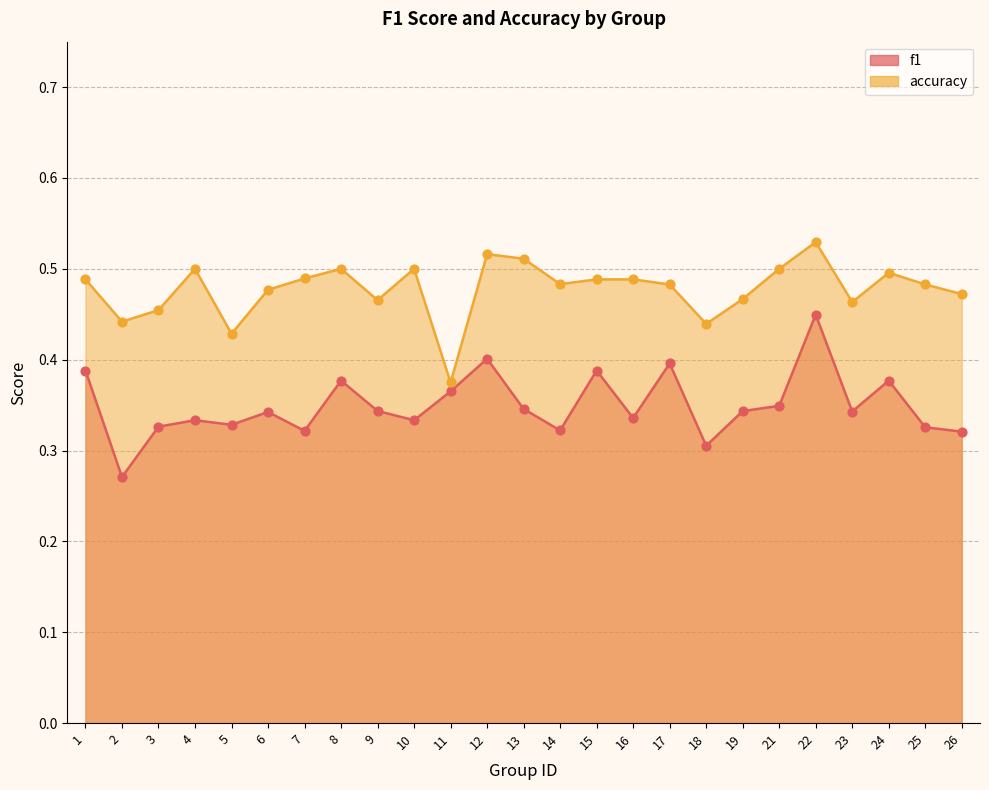

What are all the series names shown in the legend?

f1, accuracy